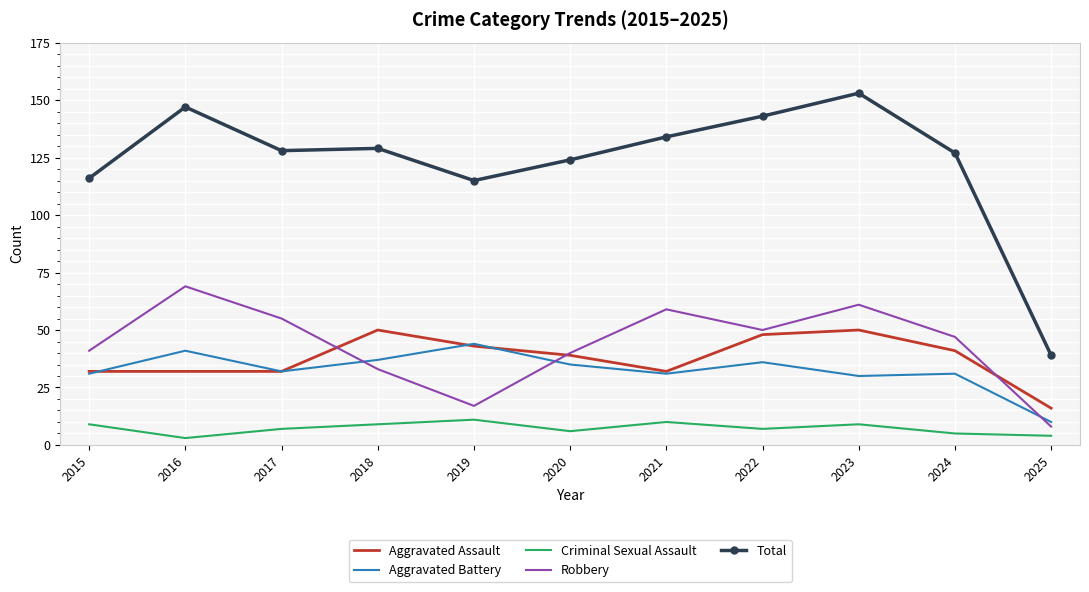

The value of Total at 2017 is 128. True or false?

True